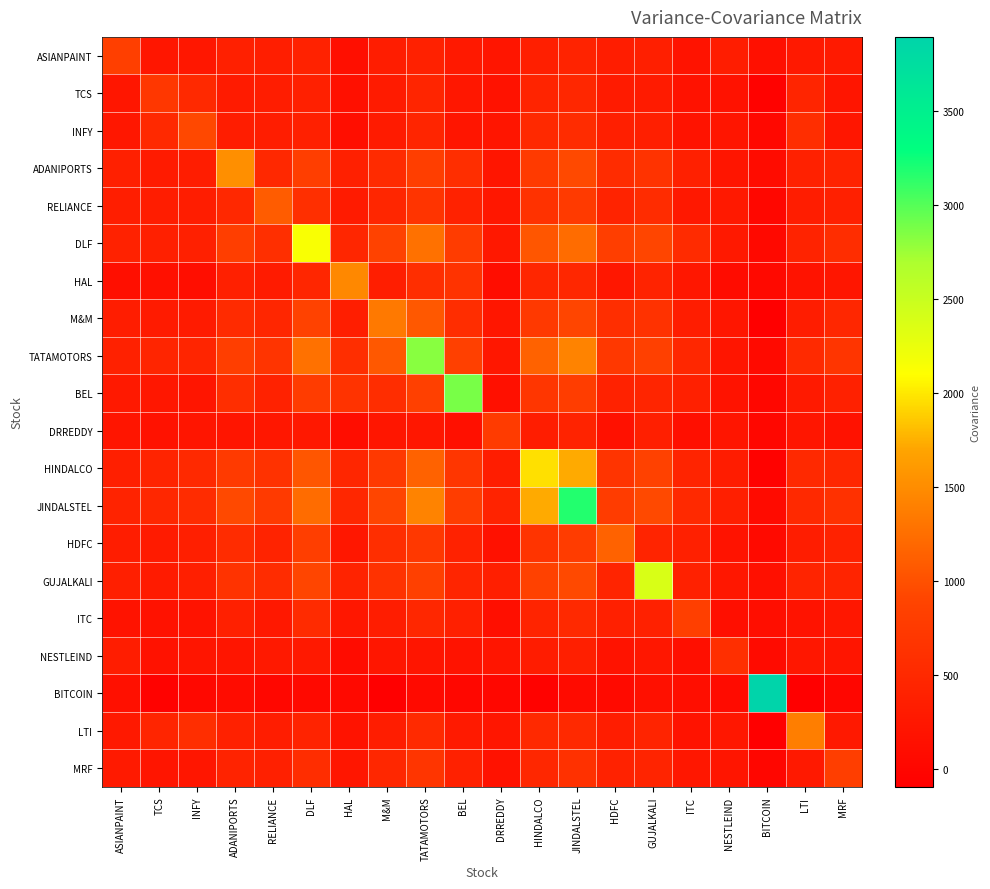

At how many categories does at least one series exceed 2193?

5